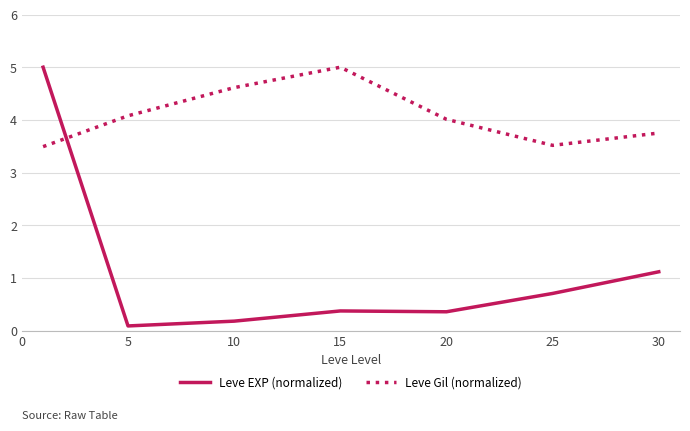

Which series has the largest range (max minus min)?

Leve EXP (normalized)